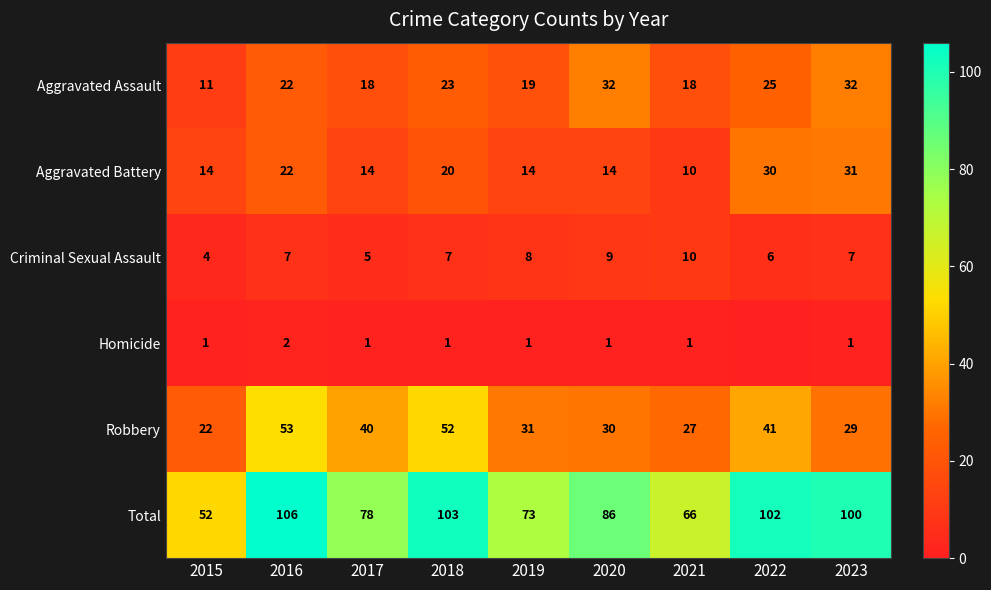

What is the sum of all Criminal Sexual Assault values?

63